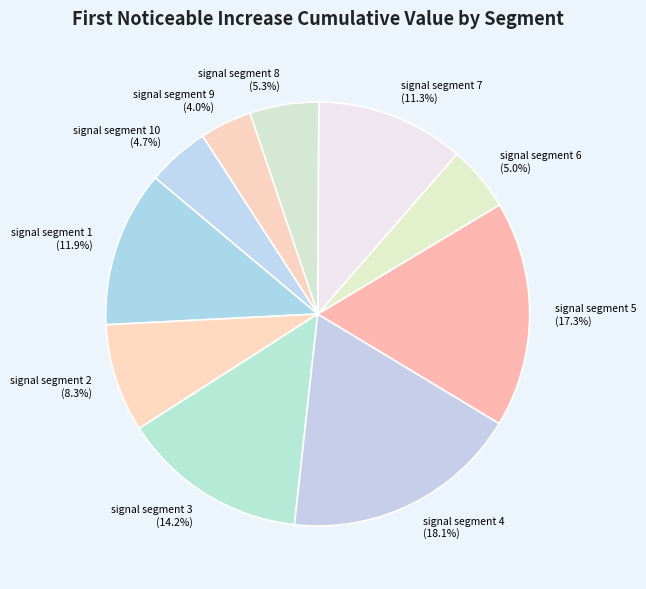

Is there a majority slice in this chart?

No